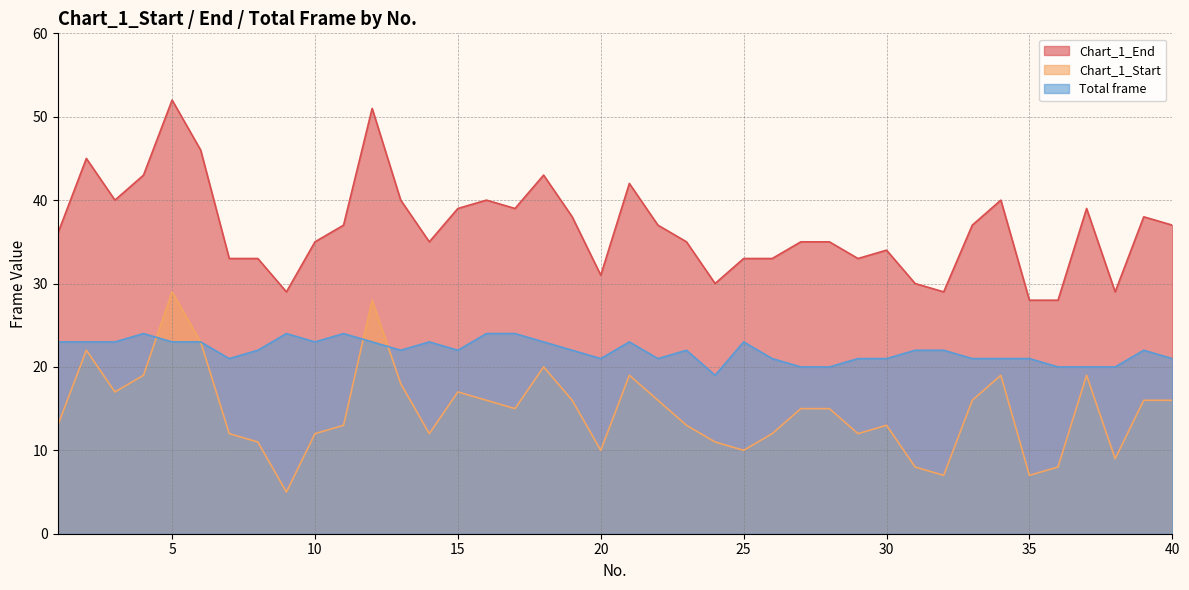

The value of Total frame at 21 is 40. True or false?

False